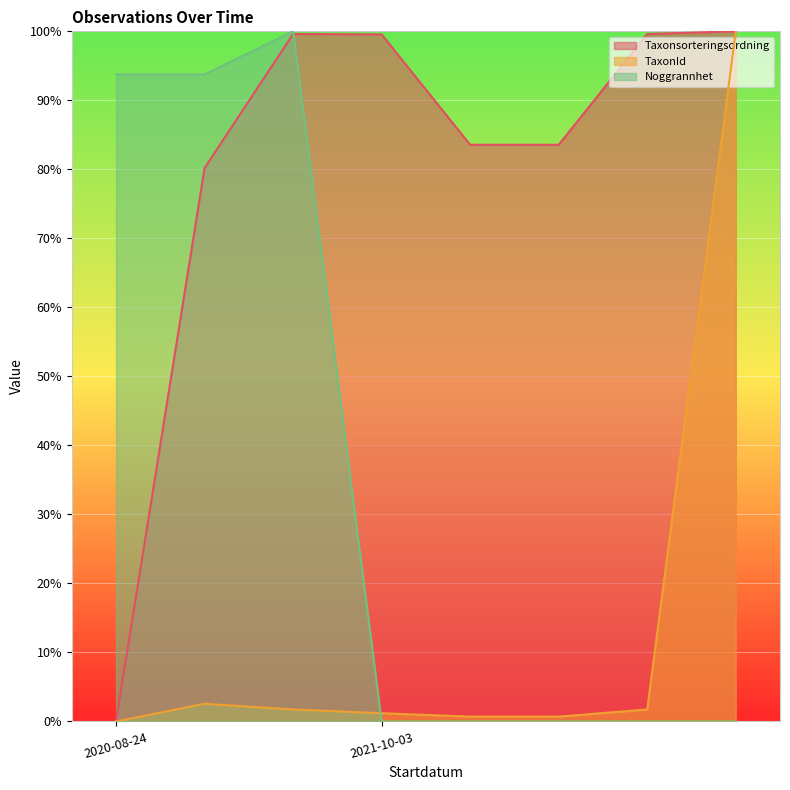

List the series in order of their peak value, highest first.

Taxonsorteringsordning, TaxonId, Noggrannhet